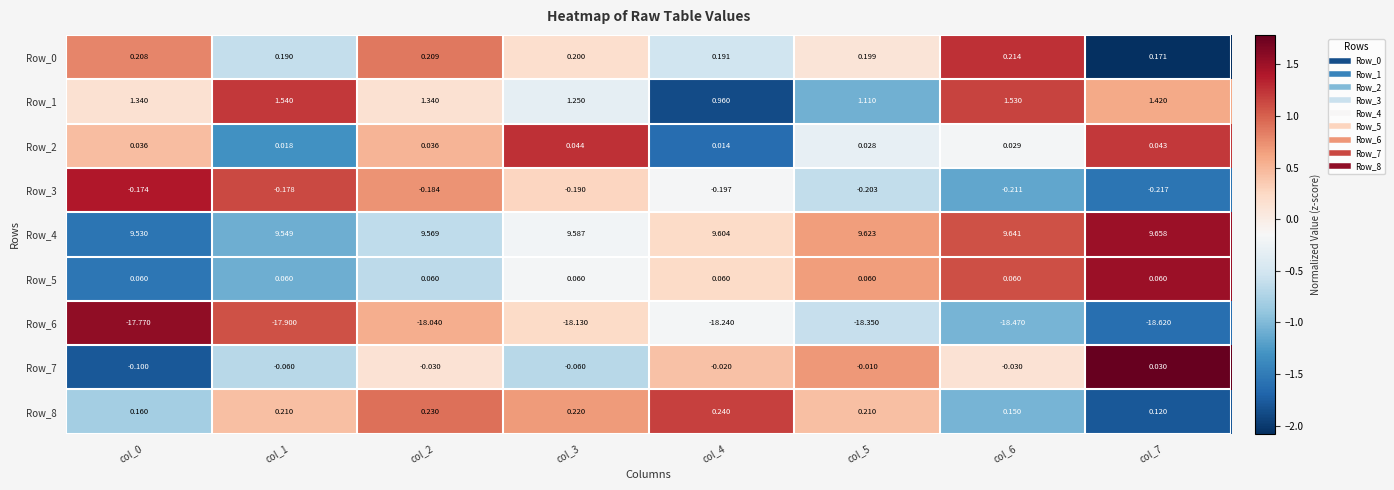

How many categories are shown in the chart?

8